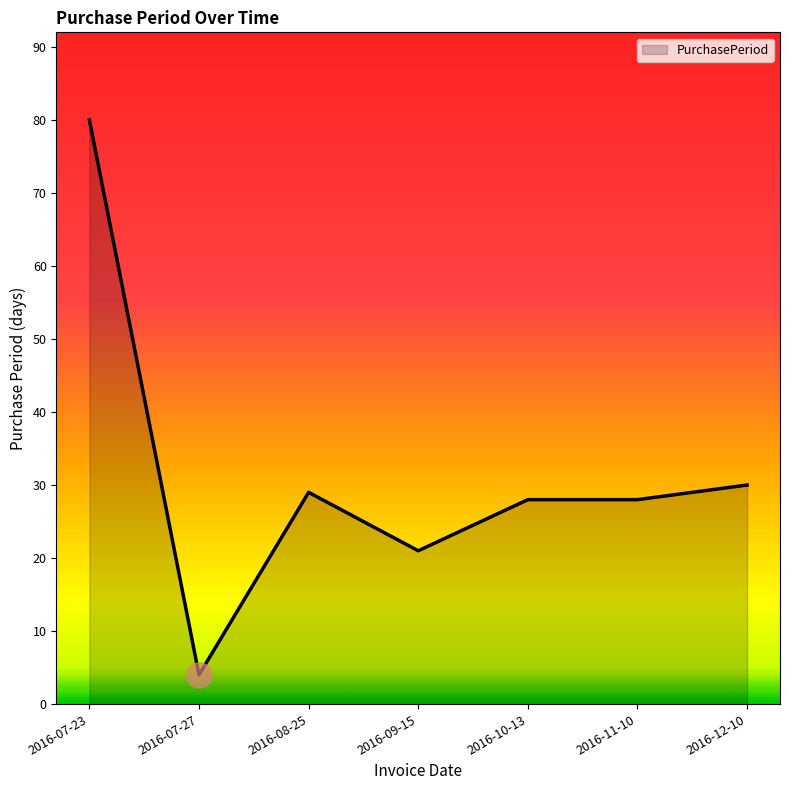

What is the sum of all values?

220